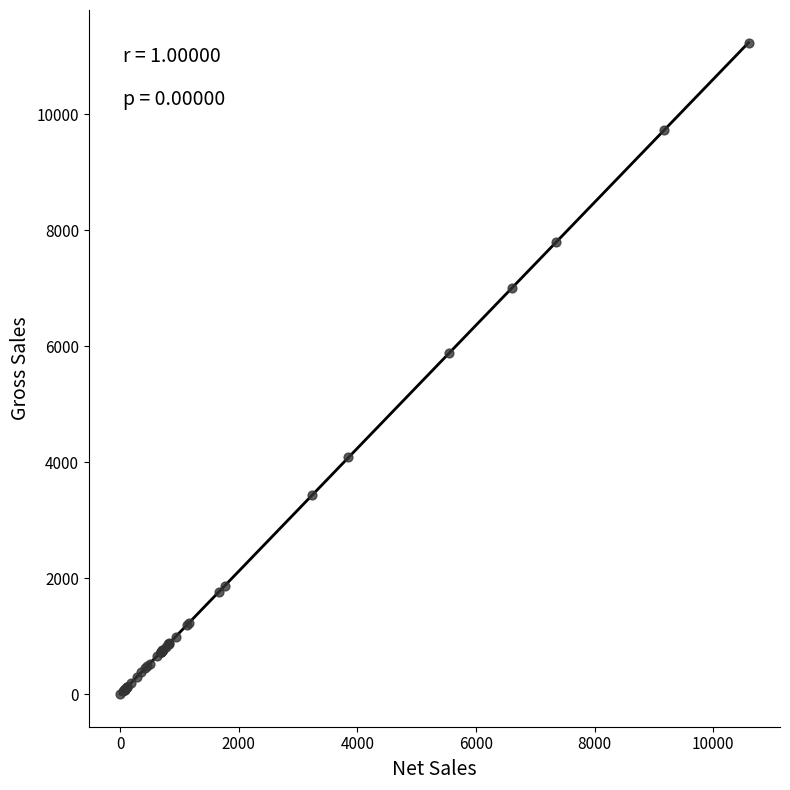

What Y value in the scatter plot is closest to 5616?

5880